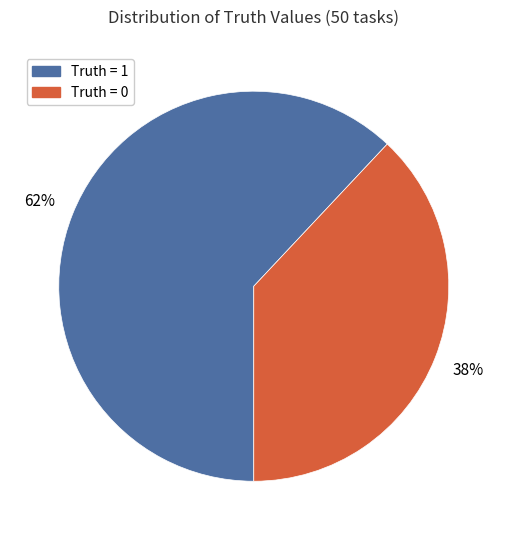

Count the number of slices in the pie.

2